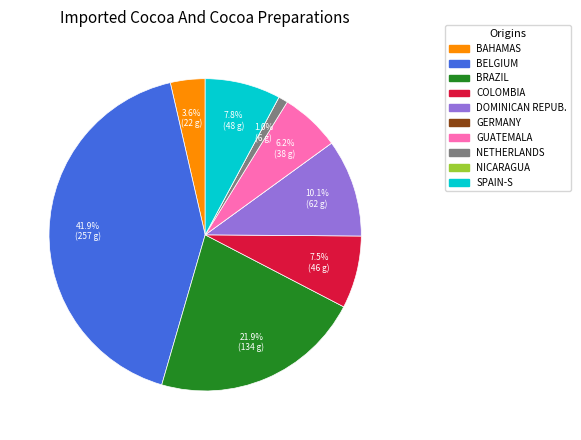

Is there any slice that represents more than half of the pie?

No